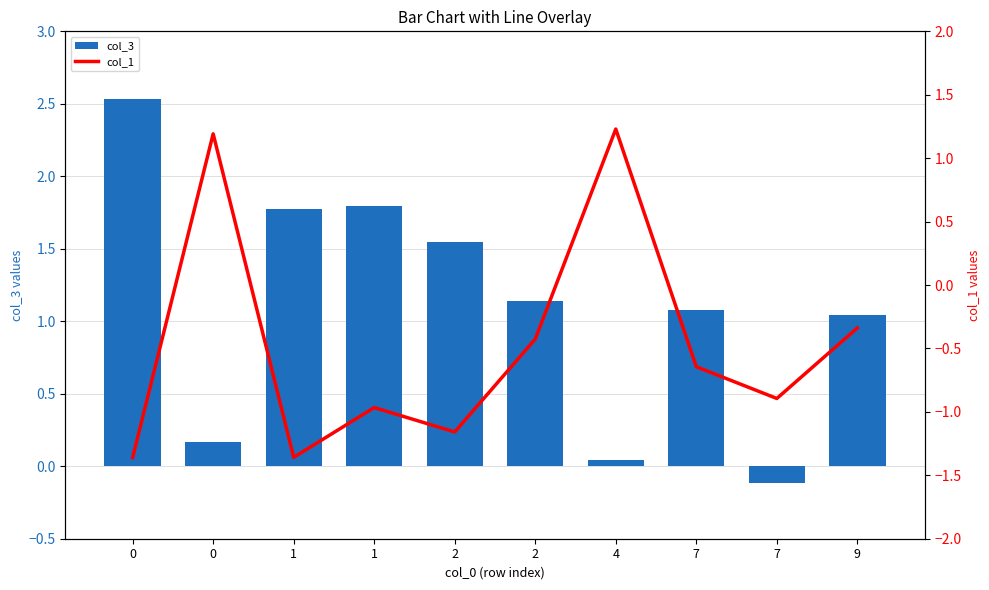

Is it true that col_3 equals 0.5 at 2?

False